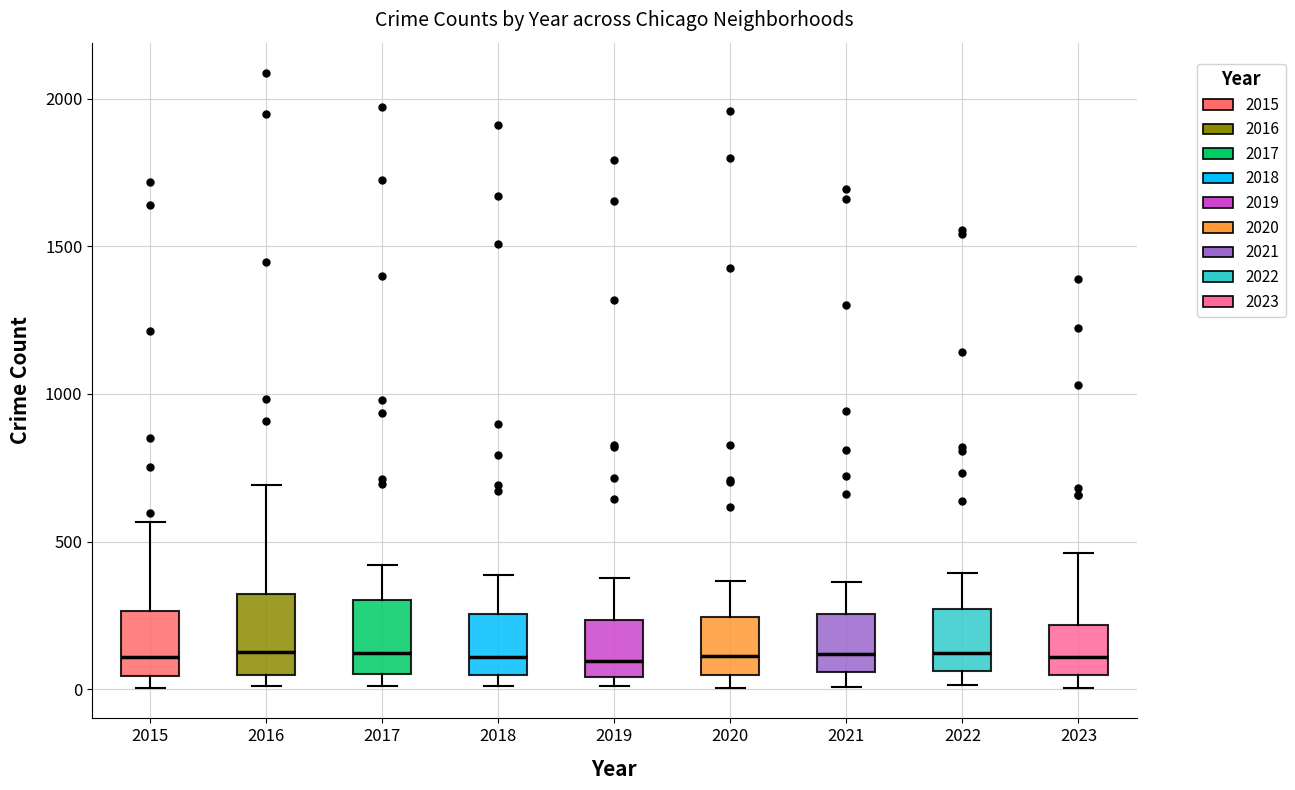

Reading left to right, read every box against the y-axis: the position of its median line, the range the box covers, and the ends of its whiskers. The values are not printed on the chart, so give them approximately, as read against the axis.

2015: median 100, box 50 to 250, whiskers 0 to 550
2016: median 150, box 50 to 300, whiskers 0 to 700
2017: median 100, box 50 to 300, whiskers 0 to 400
2018: median 100, box 50 to 250, whiskers 0 to 400
2019: median 100, box 50 to 250, whiskers 0 to 400
2020: median 100, box 50 to 250, whiskers 0 to 350
2021: median 100, box 50 to 250, whiskers 0 to 350
2022: median 100, box 50 to 250, whiskers 0 to 400
2023: median 100, box 50 to 200, whiskers 0 to 450